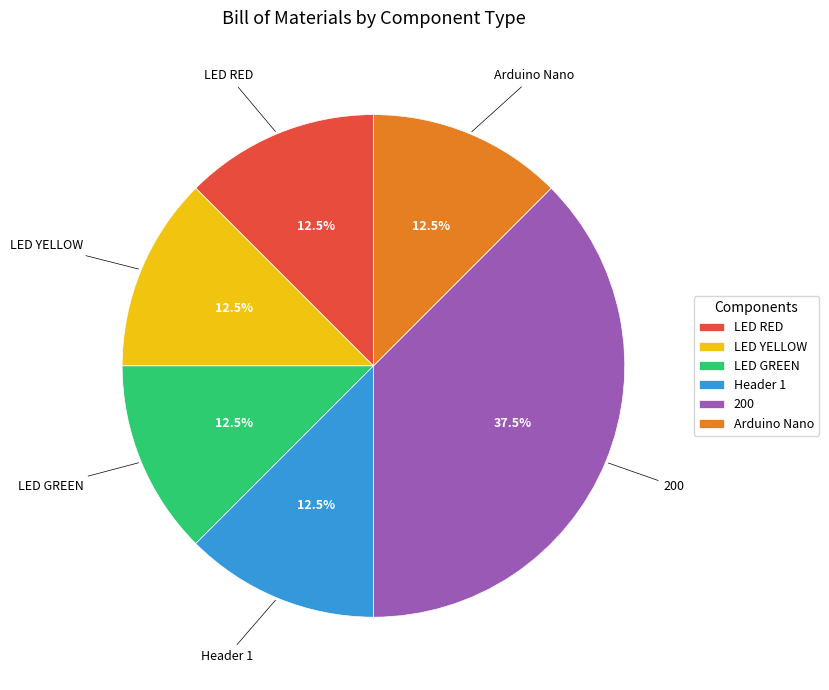

Is there a majority slice in this chart?

No